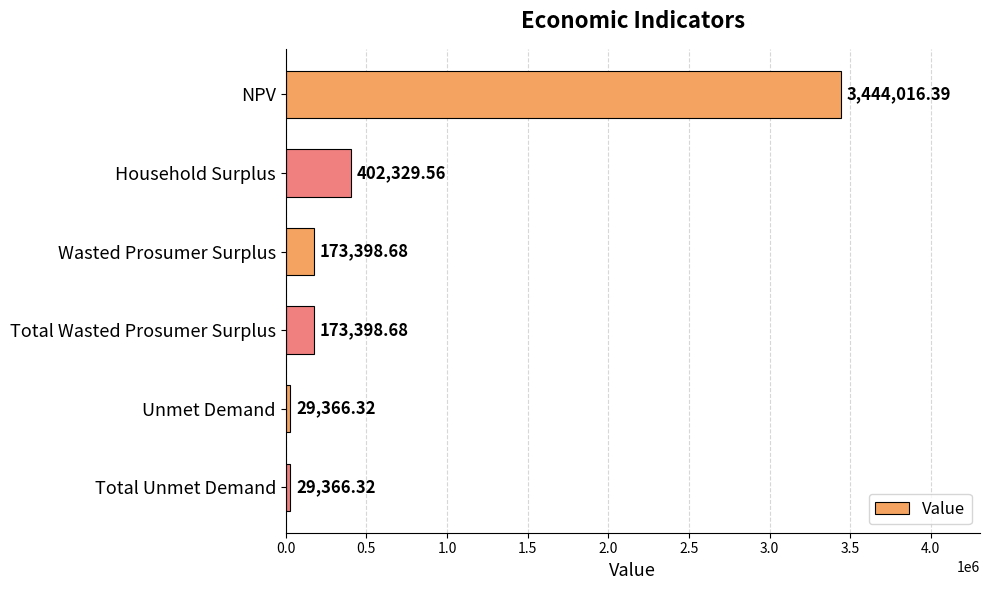

Does the chart contain any negative values?

No